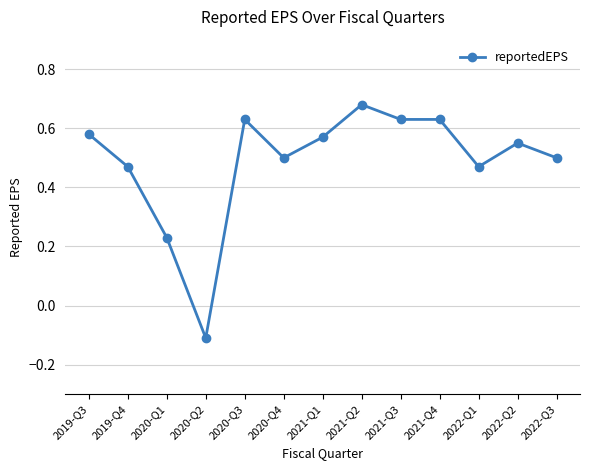

At which category does the chart reach its peak across all series?

2021-Q2